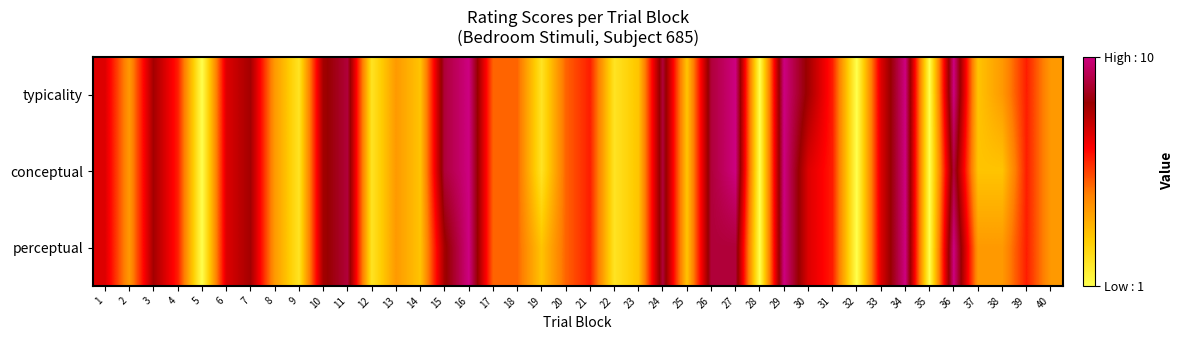

Which series has the widest spread of values?

typicality